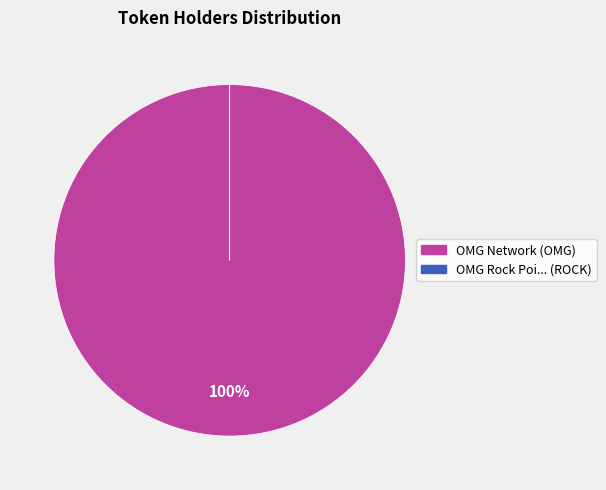

To the nearest percent, what is the difference between the largest and smallest slice percentages?

100%